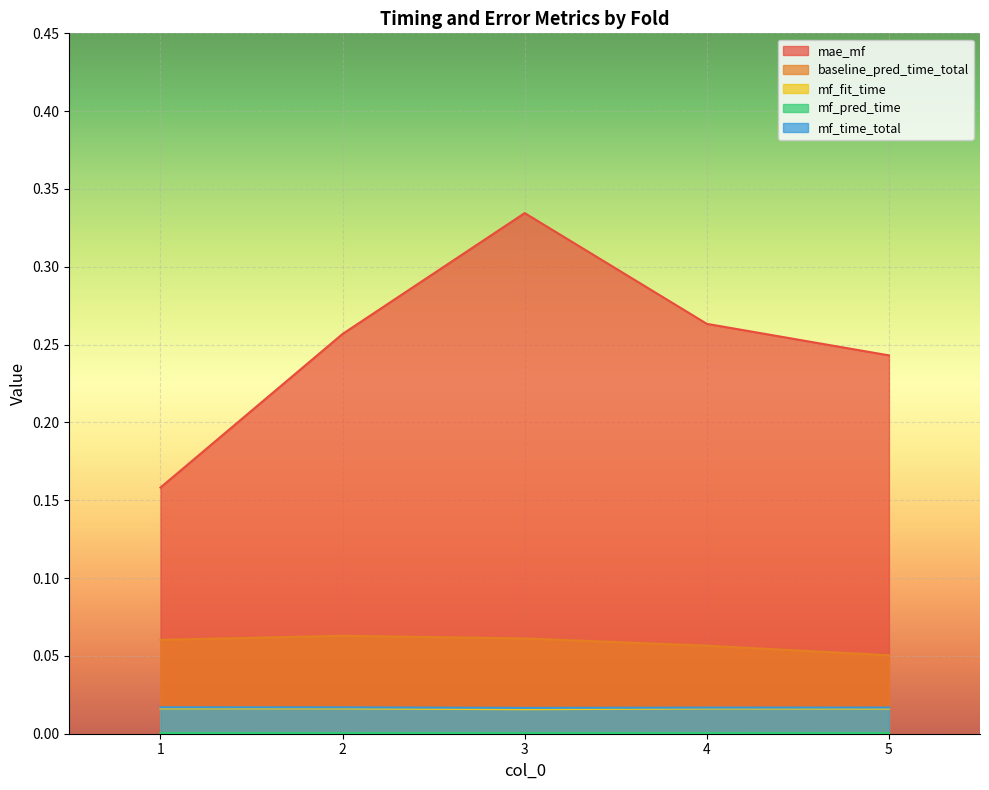

How many lines are shown in the chart?

5